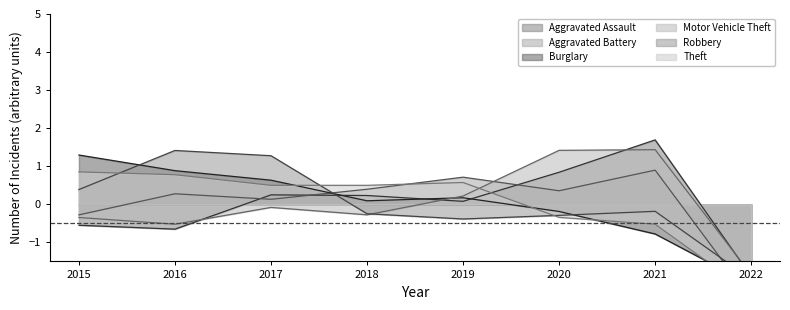

Which has a higher value, 2018 or 2021?

2021